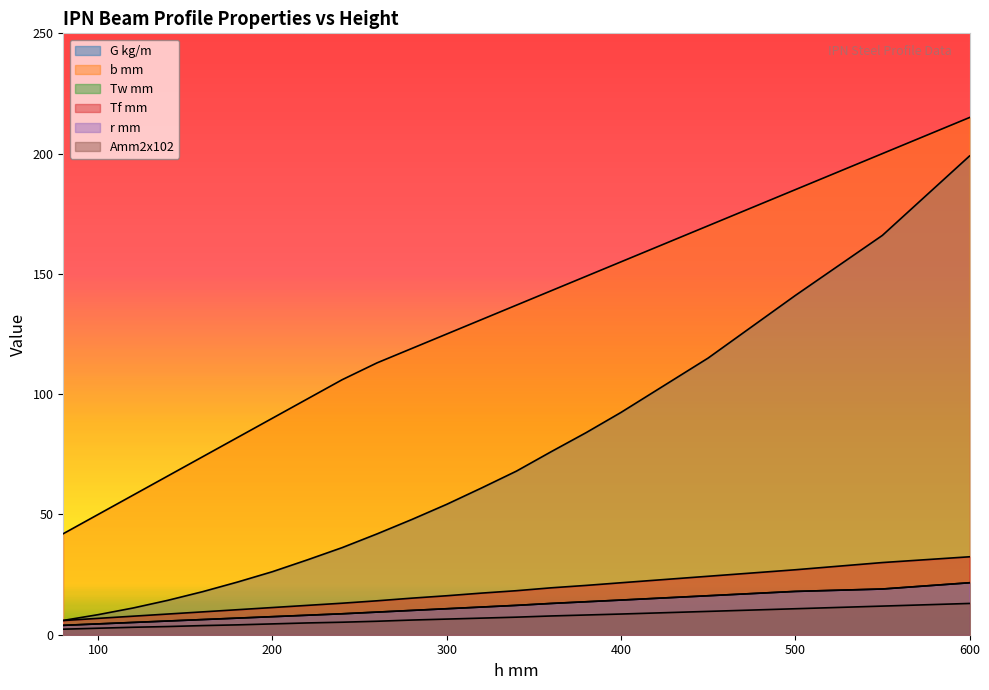

At which category is the sum across all series the highest?

600